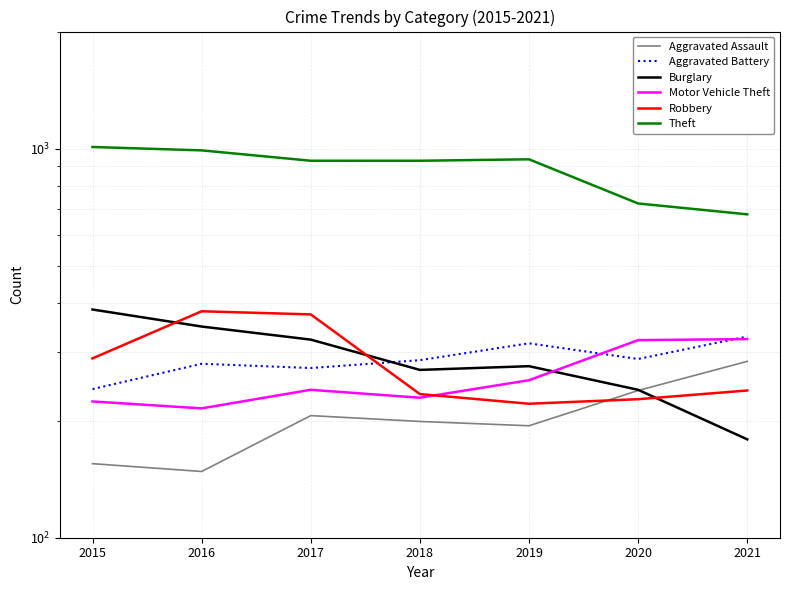

List the series in order of their peak value, lowest first.

Aggravated Assault, Motor Vehicle Theft, Aggravated Battery, Robbery, Burglary, Theft